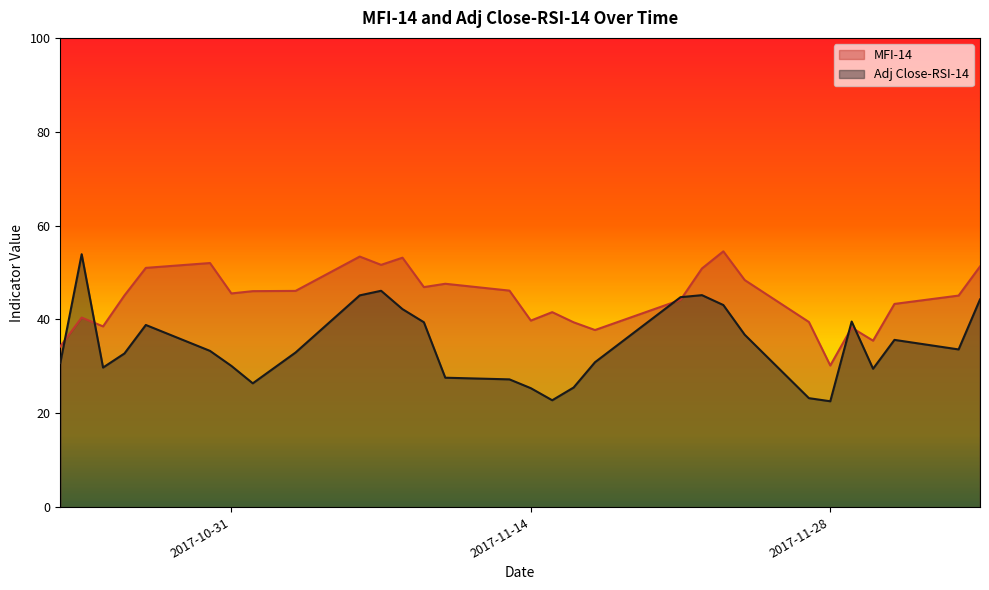

Where is the first local maximum for Adj Close-RSI-14?

2017-10-24